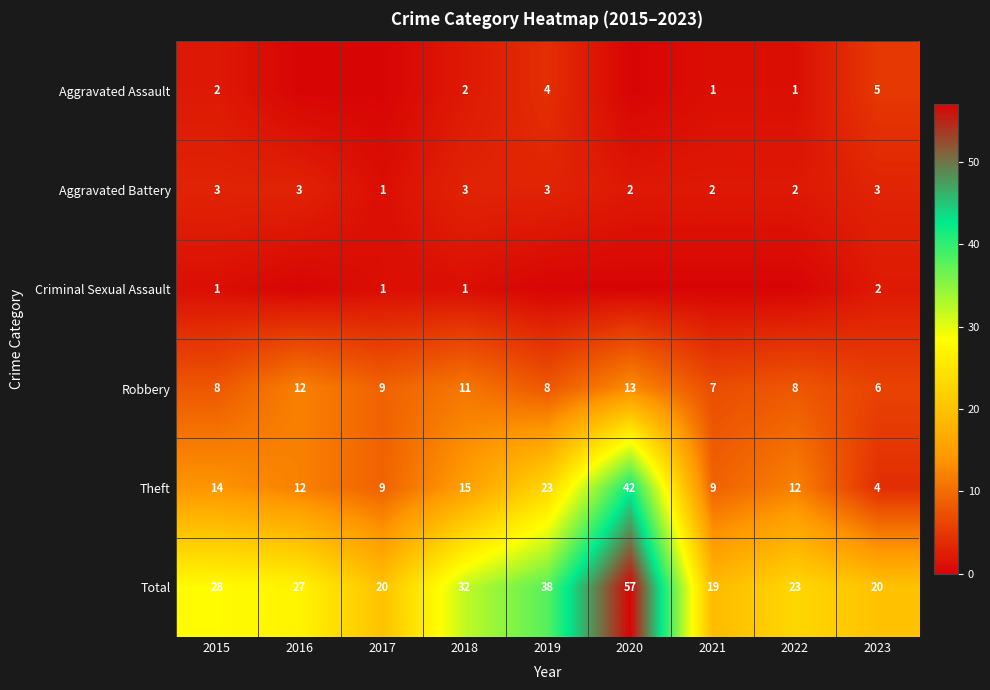

The Aggravated Battery series shows 1 at 2017. True or false?

True